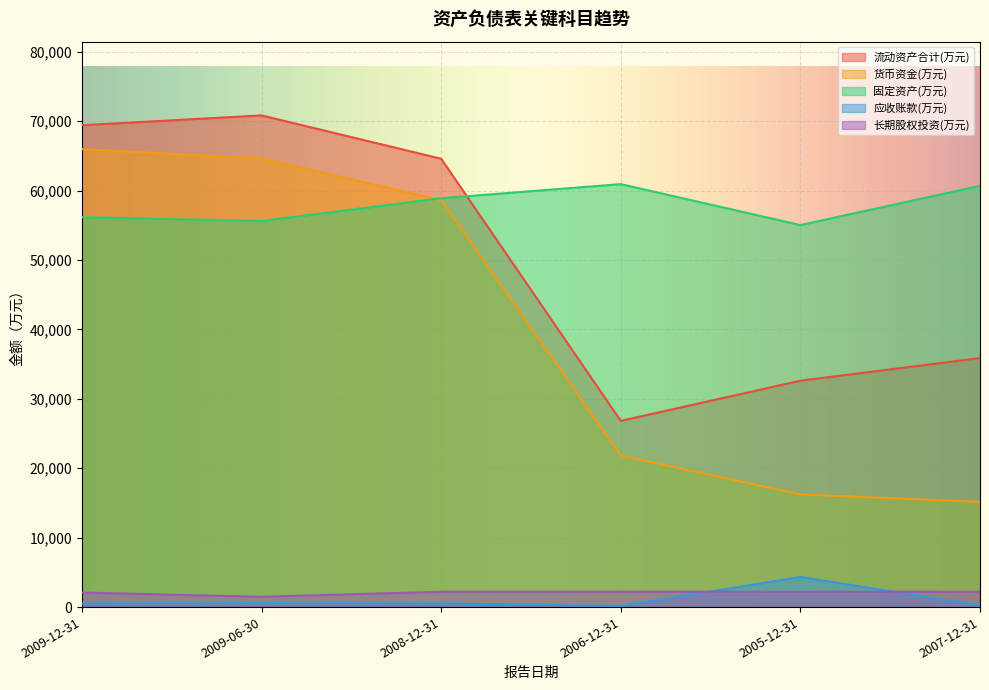

Read the 固定资产(万元) value at 2006-12-31.

60926